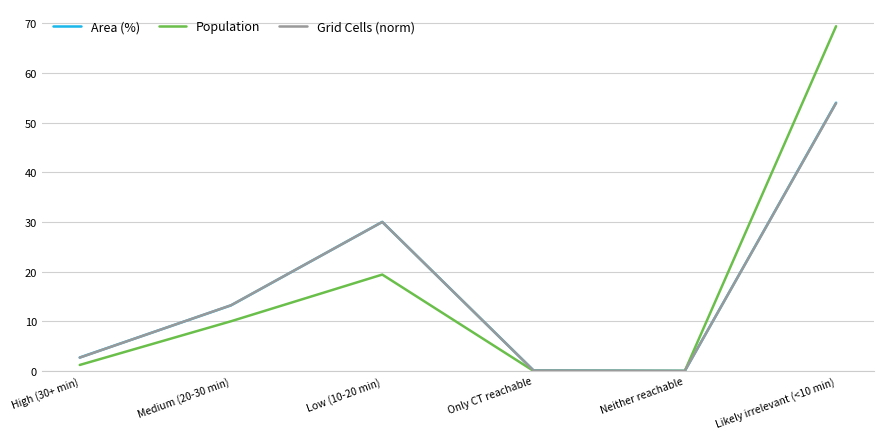

Where is Area (%) nearest to the value 27?

Low (10-20 min)